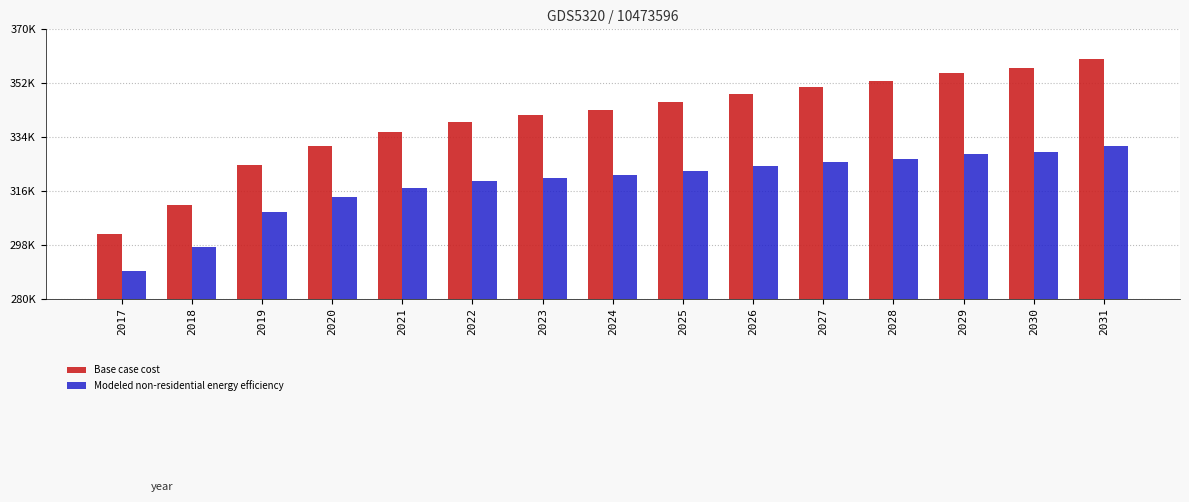

The value of Base case cost at 2021 is 335583.4. True or false?

True